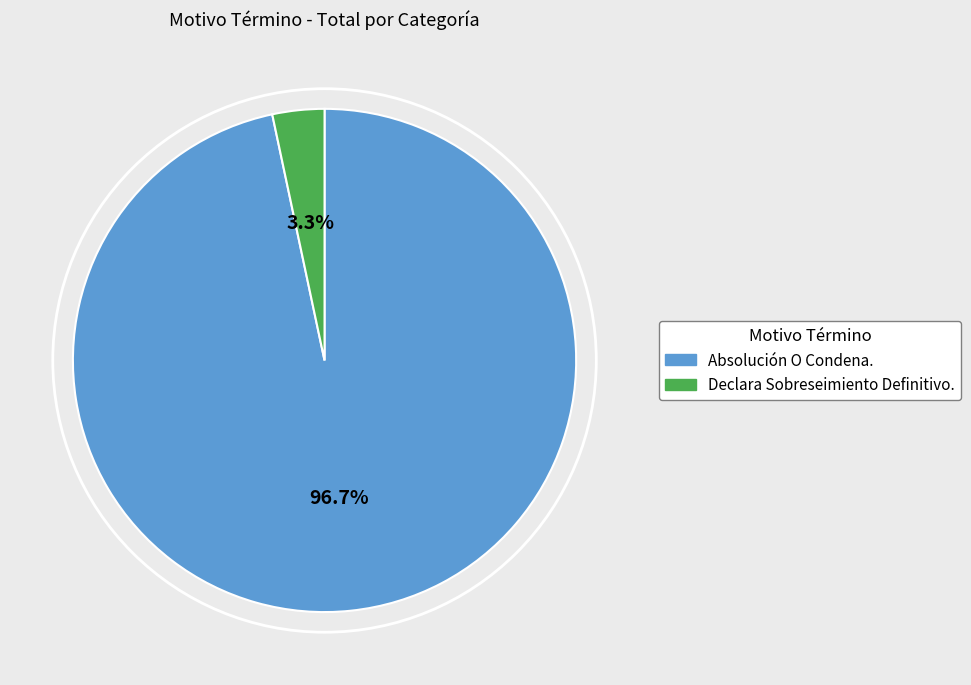

To the nearest percent, what portion does Declara Sobreseimiento Definitivo. represent?

3%